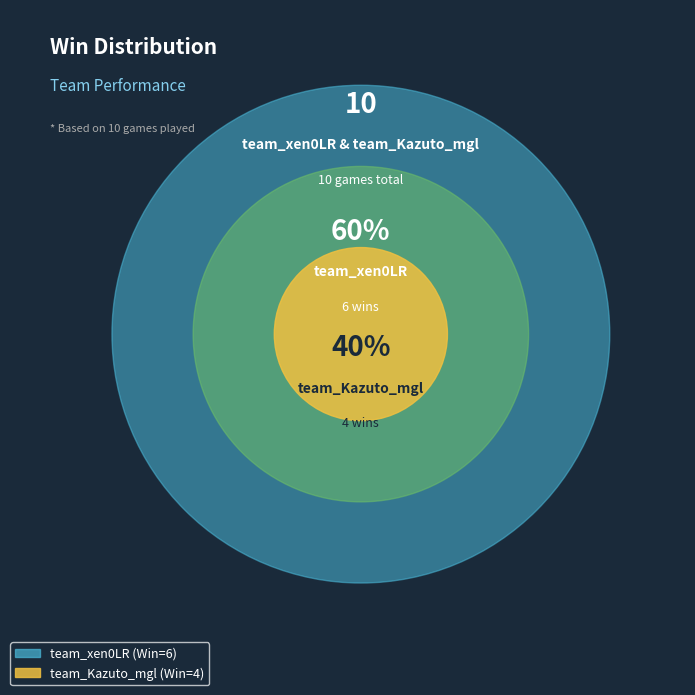

Which category has the biggest portion of the pie?

team_xen0LR